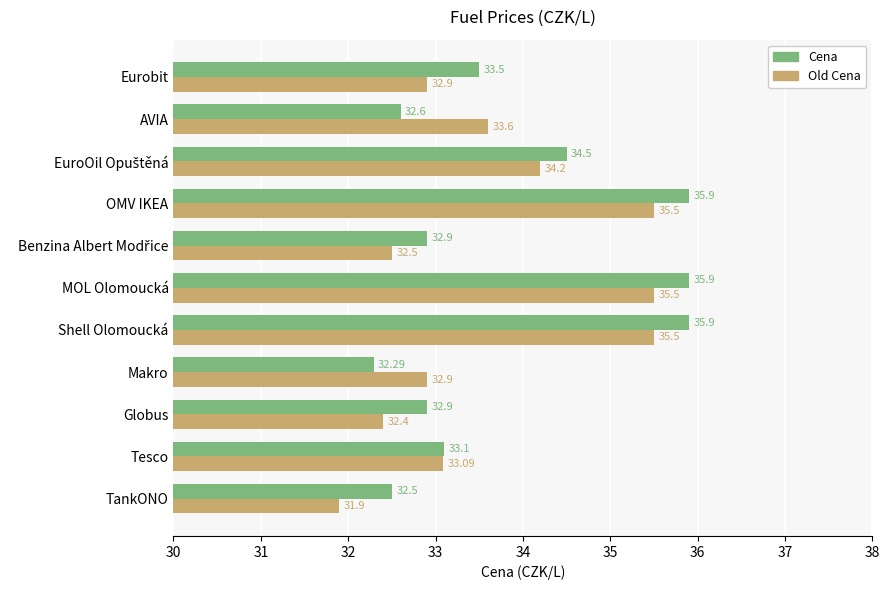

Is the value of Old Cena at OMV IKEA greater than the value of Cena at OMV IKEA?

No